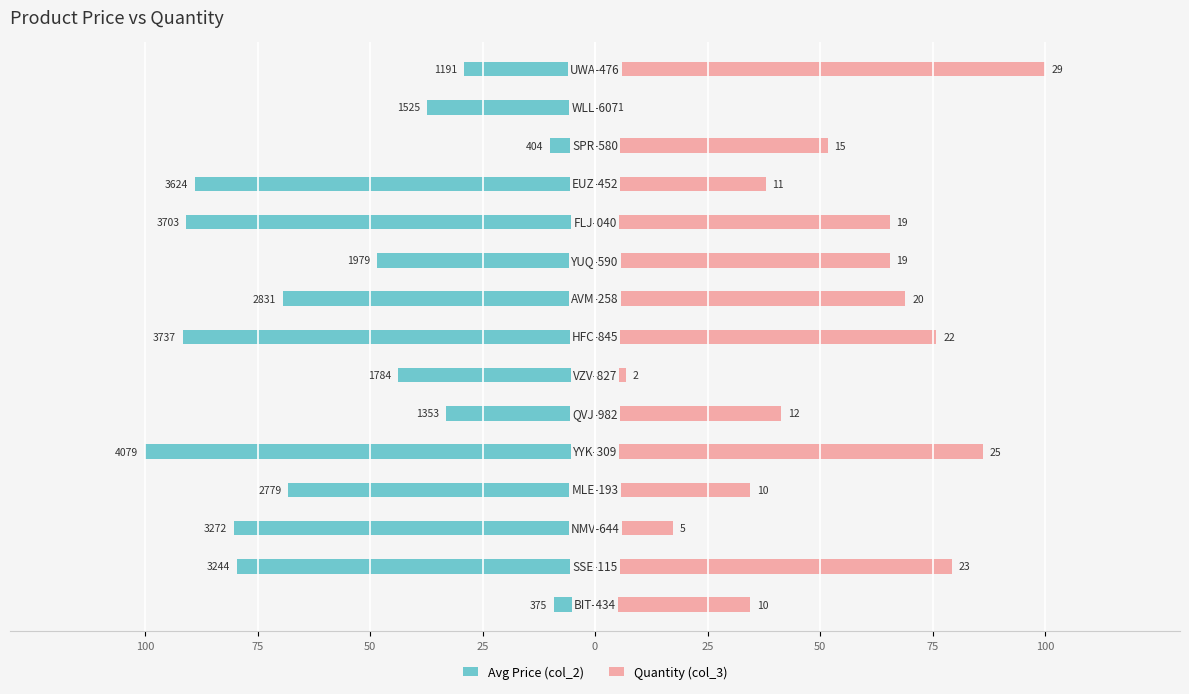

Reading left to right, transcribe all the data shown in this chart.

Avg Price (col_2): -9.2	-79.5	-80.2	-68.1	-100.0	-33.2	-43.7	-91.6	-69.4	-48.5	-90.8	-88.8	-9.9	-37.4	-29.2
Quantity (col_3): 34.5	79.3	17.2	34.5	86.2	41.4	6.9	75.9	69.0	65.5	65.5	37.9	51.7	3.4	100.0